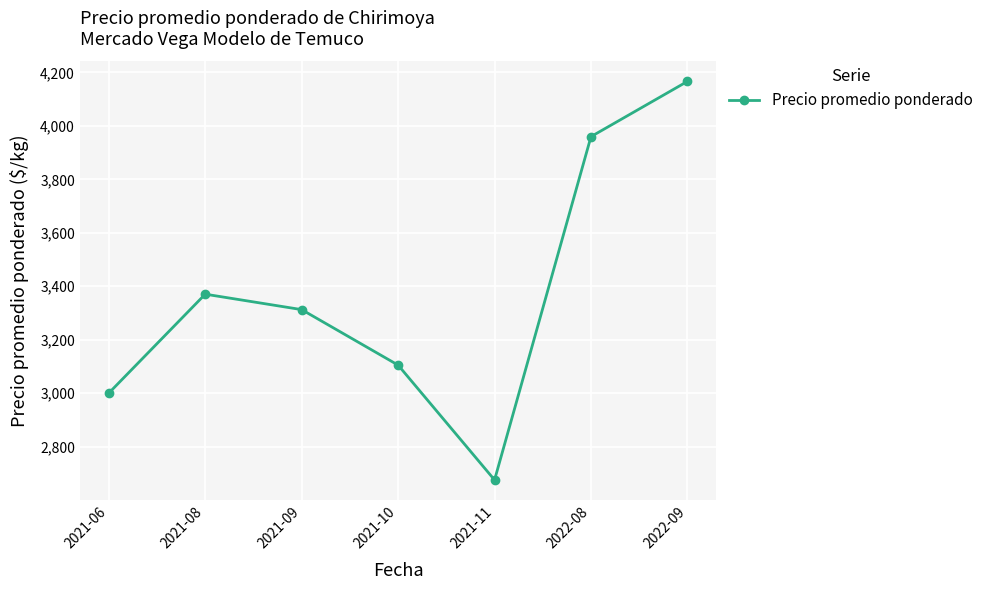

How many distinct data groups are displayed?

1